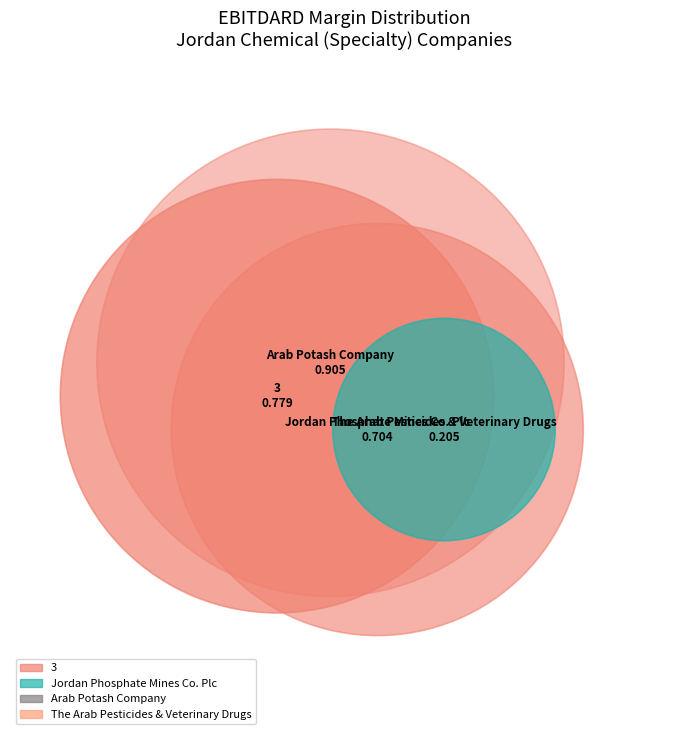

True or false: Jordan Phosphate Mines Co. Plc accounts for 37% of the total.

False